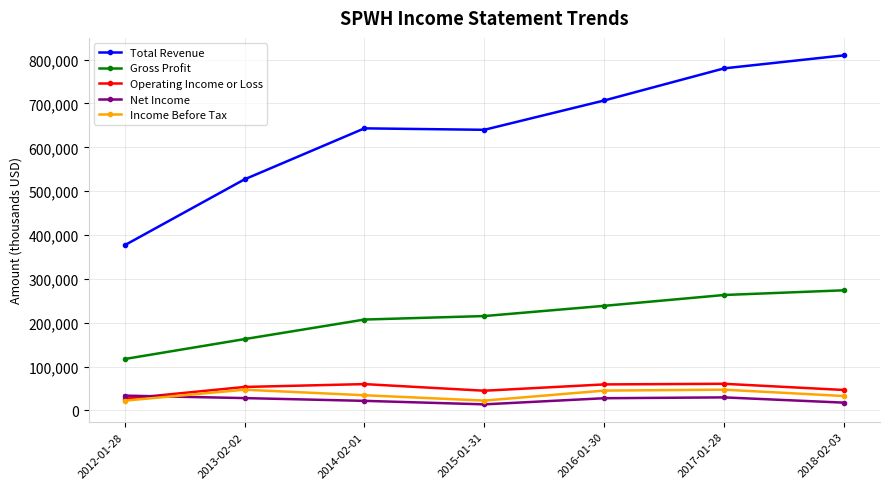

Is the value of Operating Income or Loss at 2015-01-31 greater than the value of Total Revenue at 2012-01-28?

No